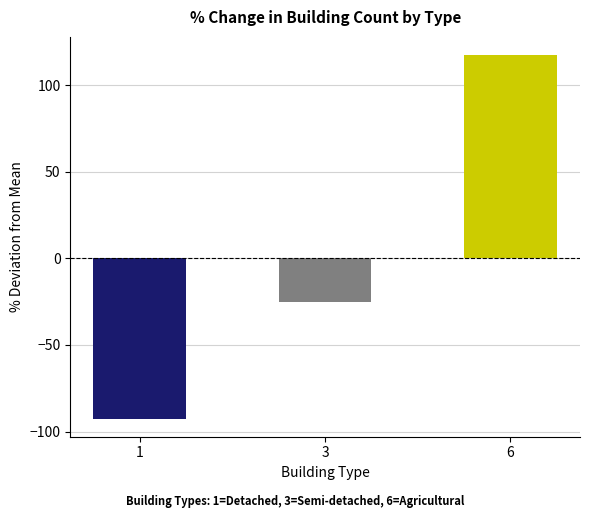

At which label is the value closest to 12?

3